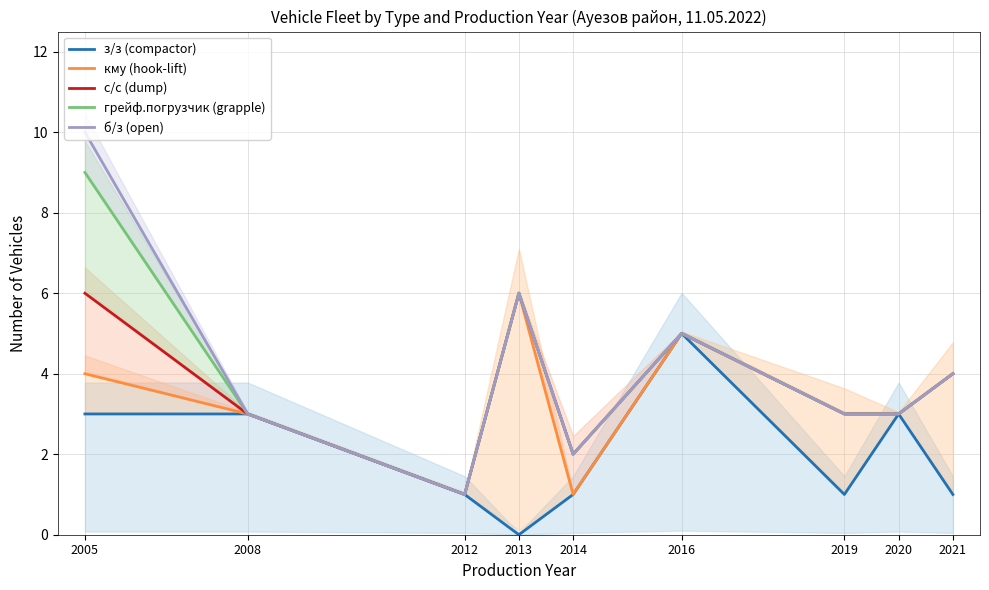

What are all the series names shown in the legend?

з/з (compactor), кму (hook-lift), с/с (dump), грейф.погрузчик (grapple), б/з (open)